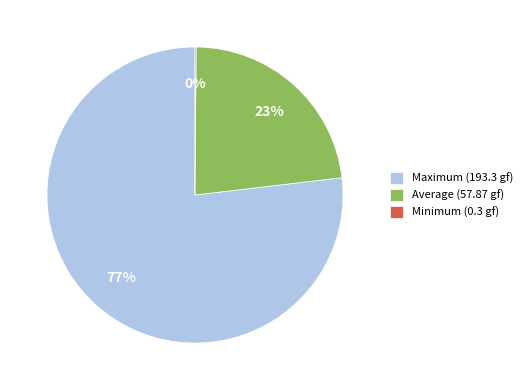

True or false: Maximum (193.3 gf) accounts for 77% of the total.

True